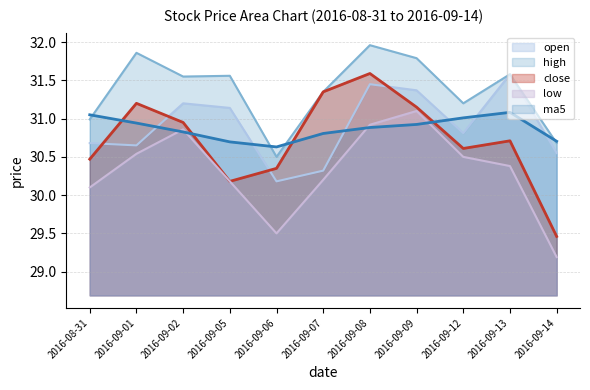

What position from the left is 2016-09-01?

2